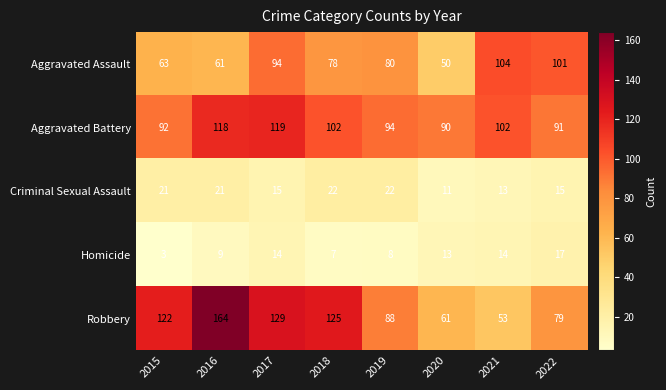

Count the number of categories in the chart.

8